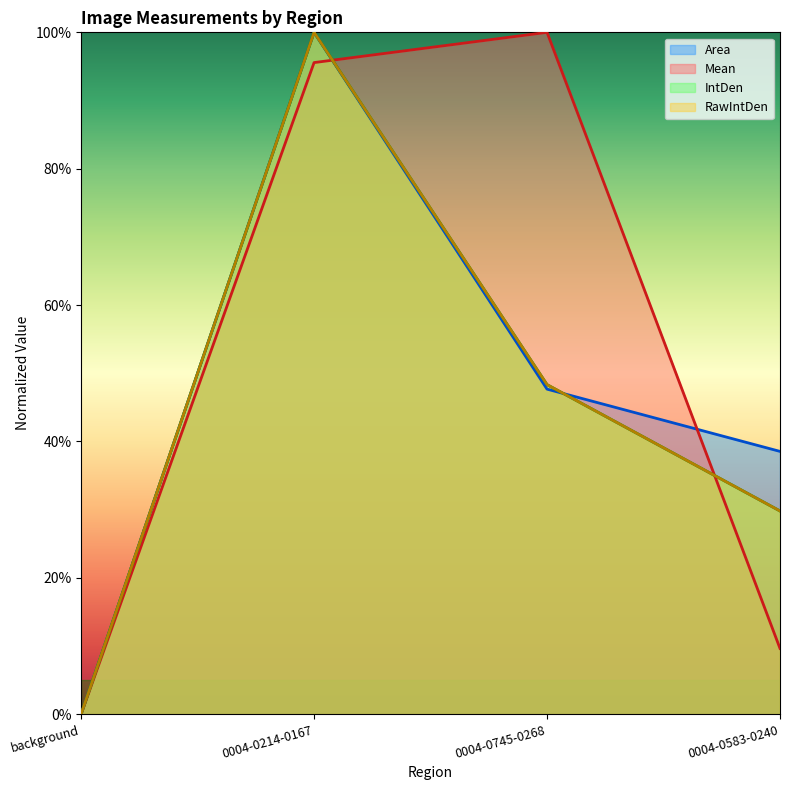

At which label does IntDen reach its peak?

0004-0214-0167